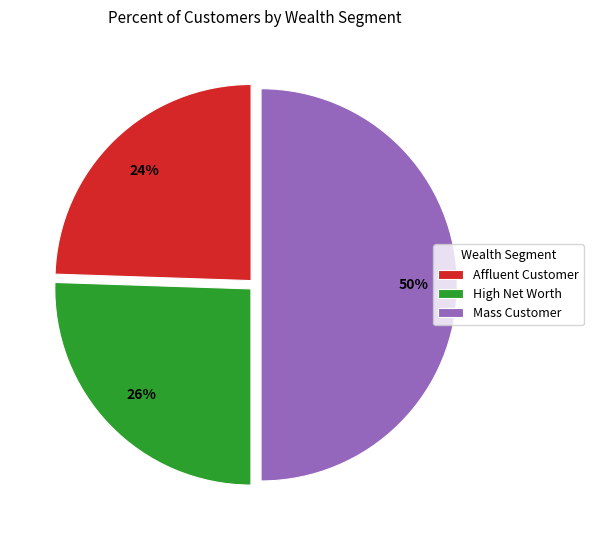

Is it true that Mass Customer is 50% of the pie?

True